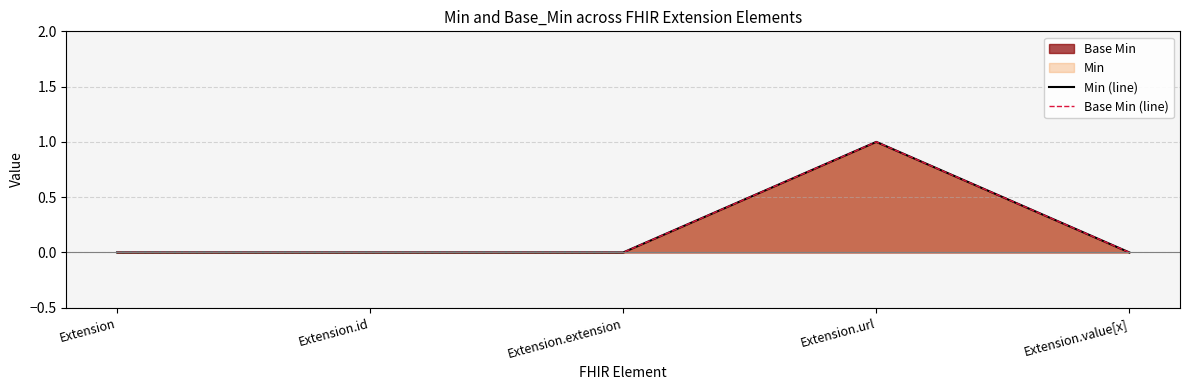

What is the difference between the Min (line) values at Extension.url and Extension?

1